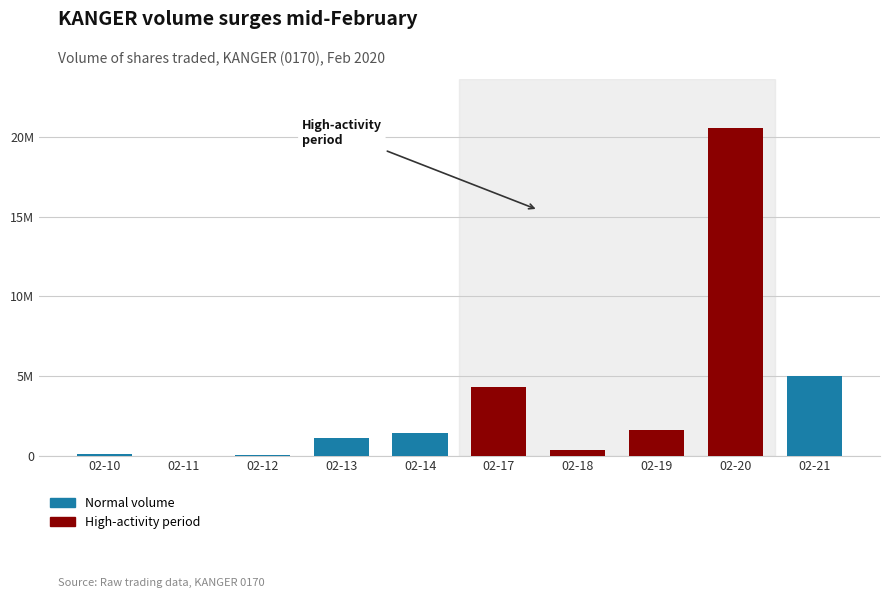

Reading left to right, list all the values displayed in this chart.

02-10=92000	02-11=0	02-12=45000	02-13=1105800	02-14=1387700	02-17=4305200	02-18=326800	02-19=1632700	02-20=20580300	02-21=4982100